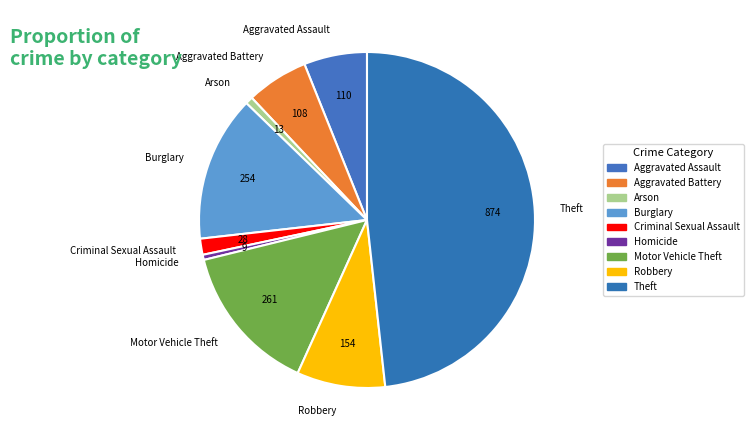

Which slice is the largest?

Theft